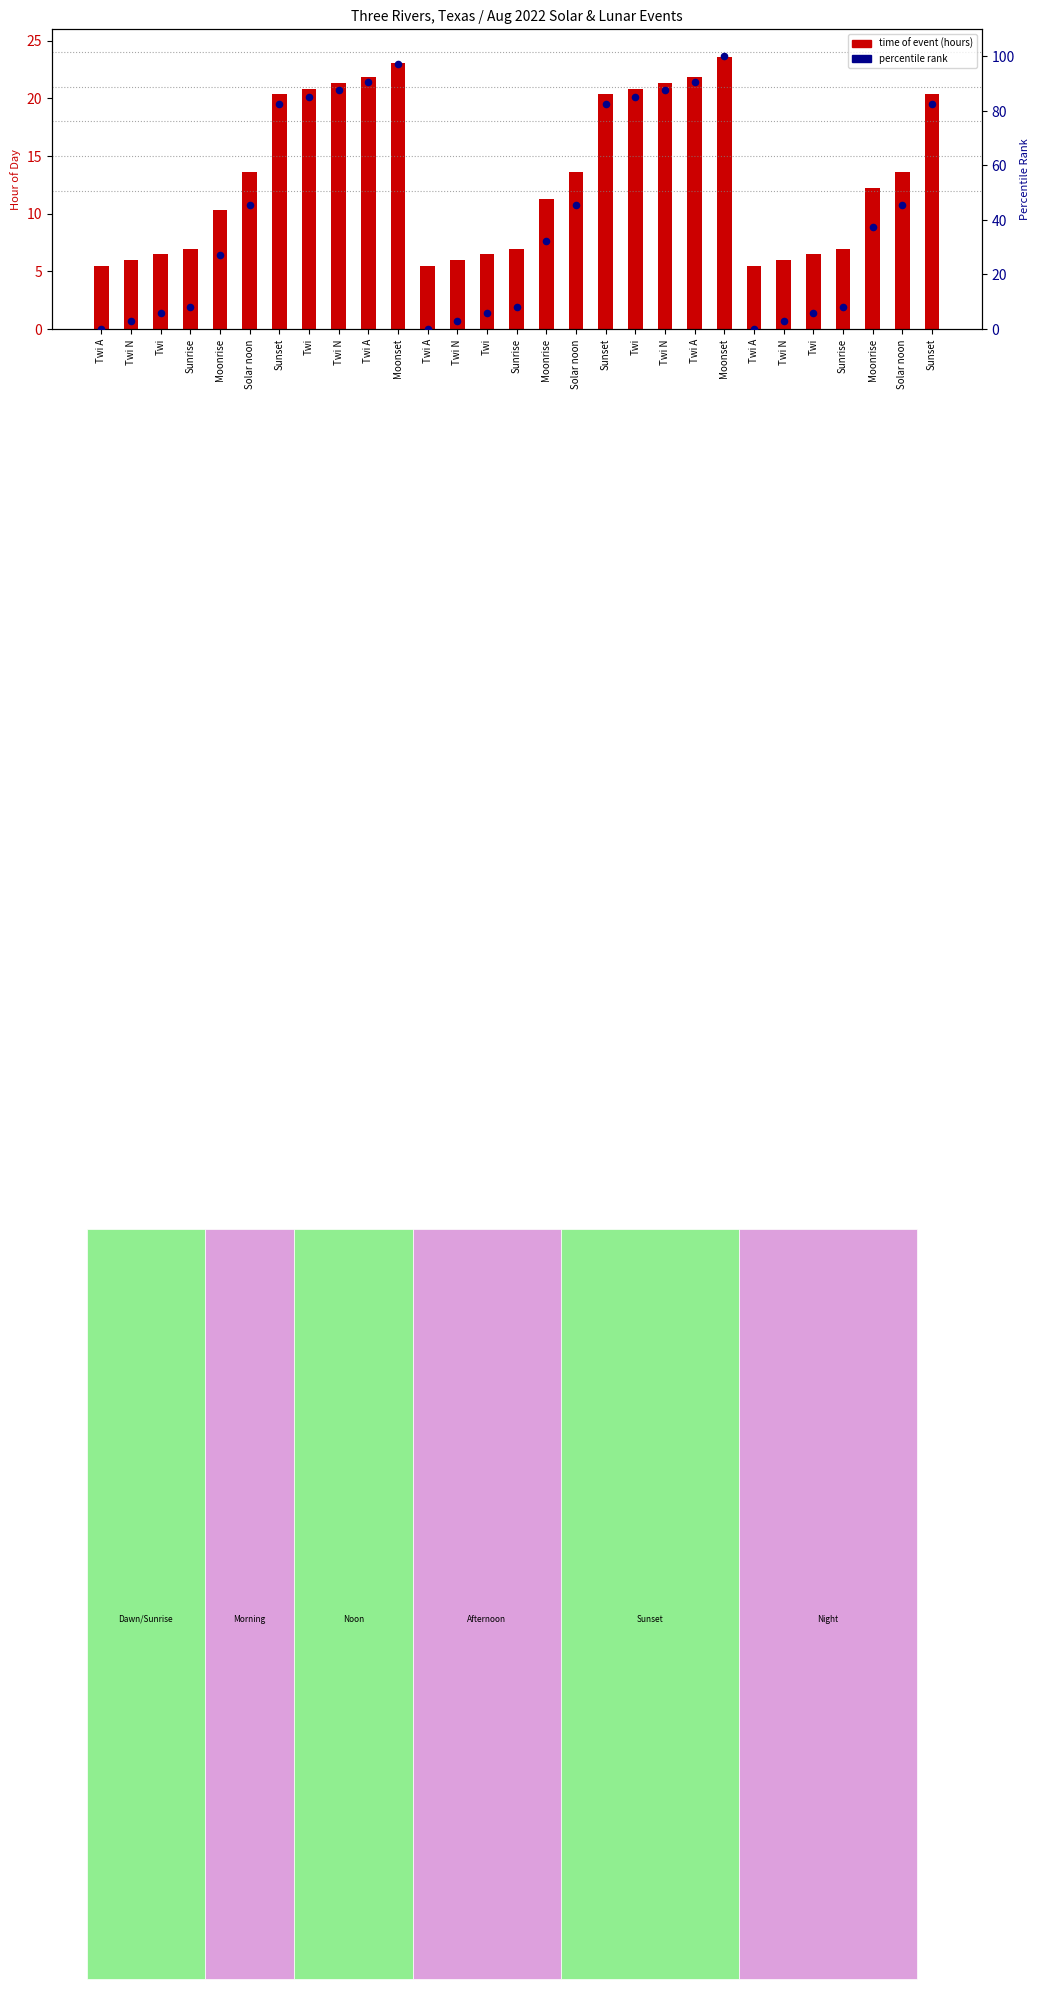

Which series has the largest total across all categories?

percentile rank